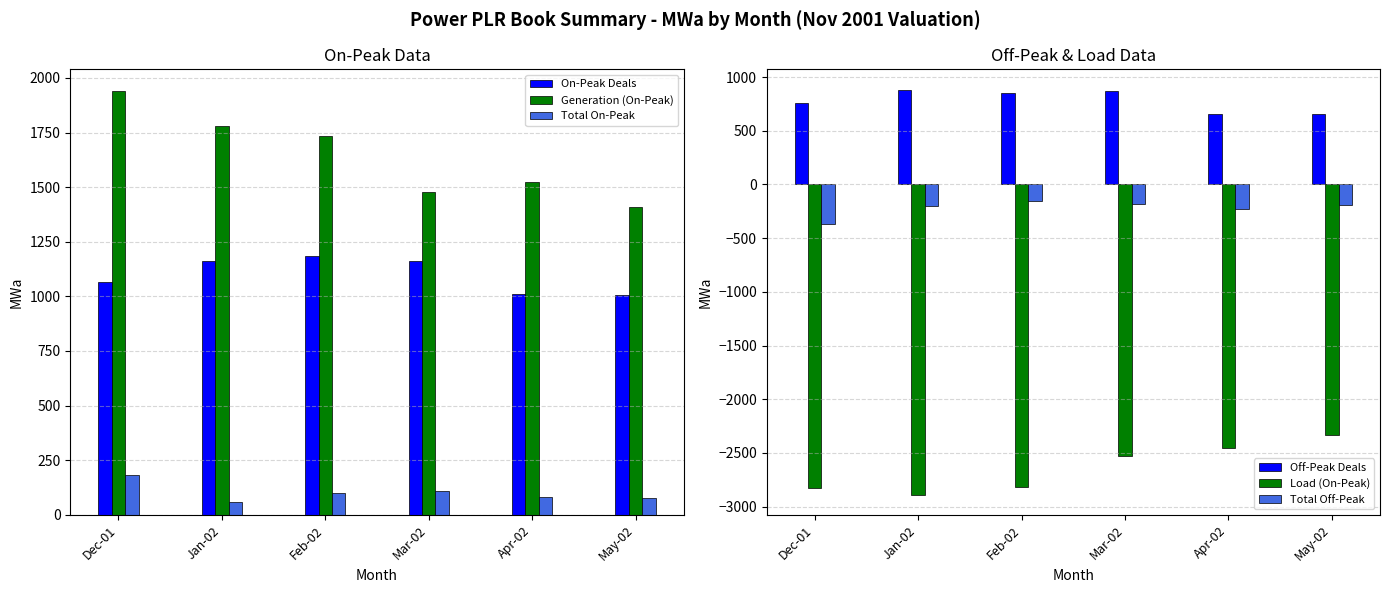

What is the value of the On-Peak Deals bar at the 3rd from the left?

1184.2